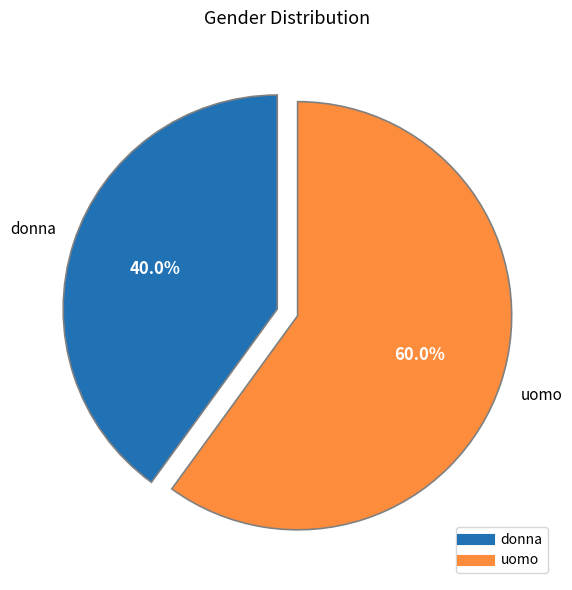

Does uomo represent more than half of the total?

Yes